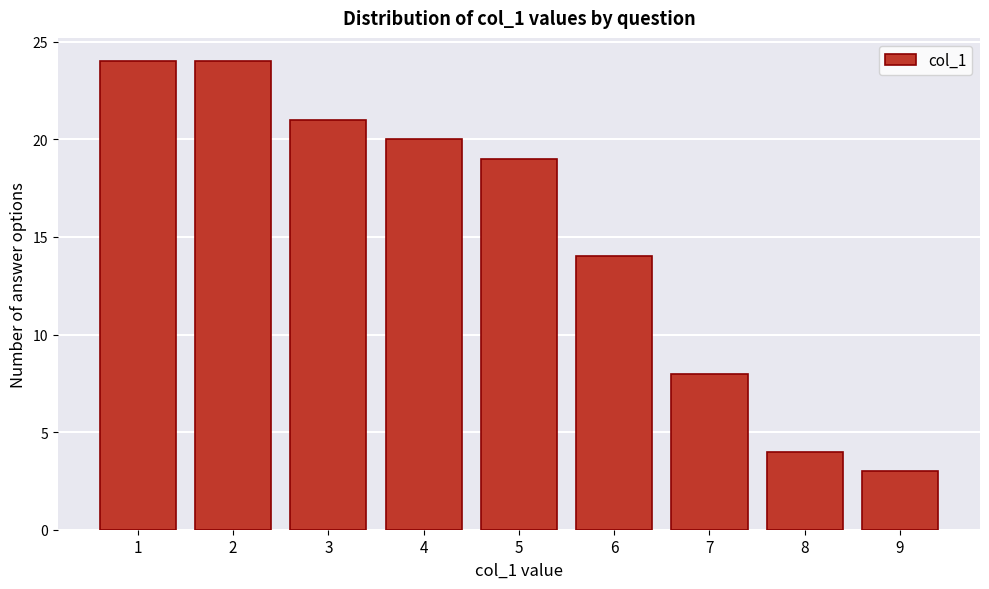

Reading left to right, transcribe all the data shown in this chart.

1=24	2=24	3=21	4=20	5=19	6=14	7=8	8=4	9=3